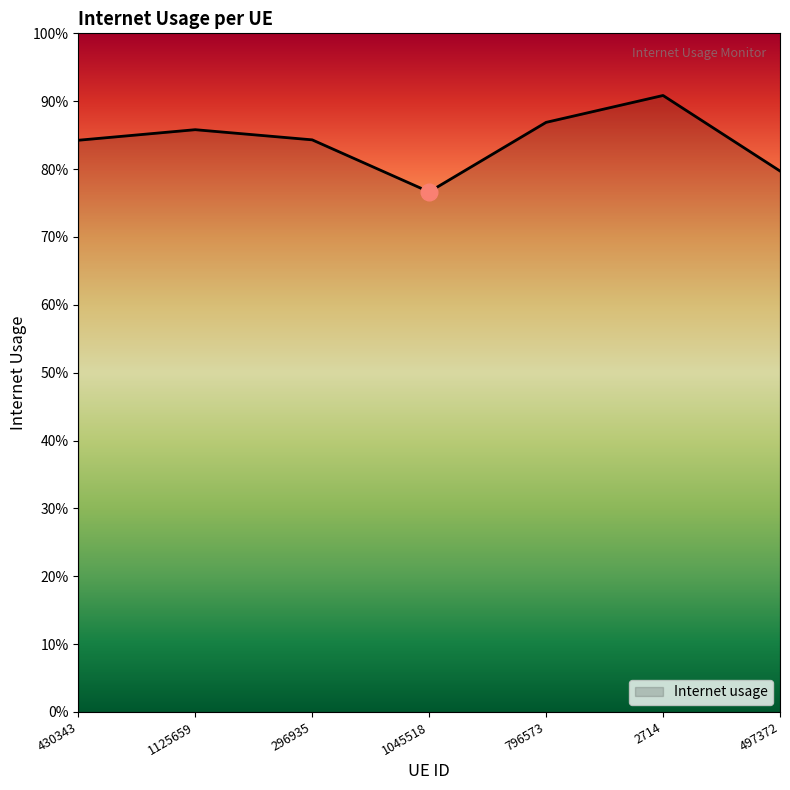

What is the label of the 5th point from the left?

796573